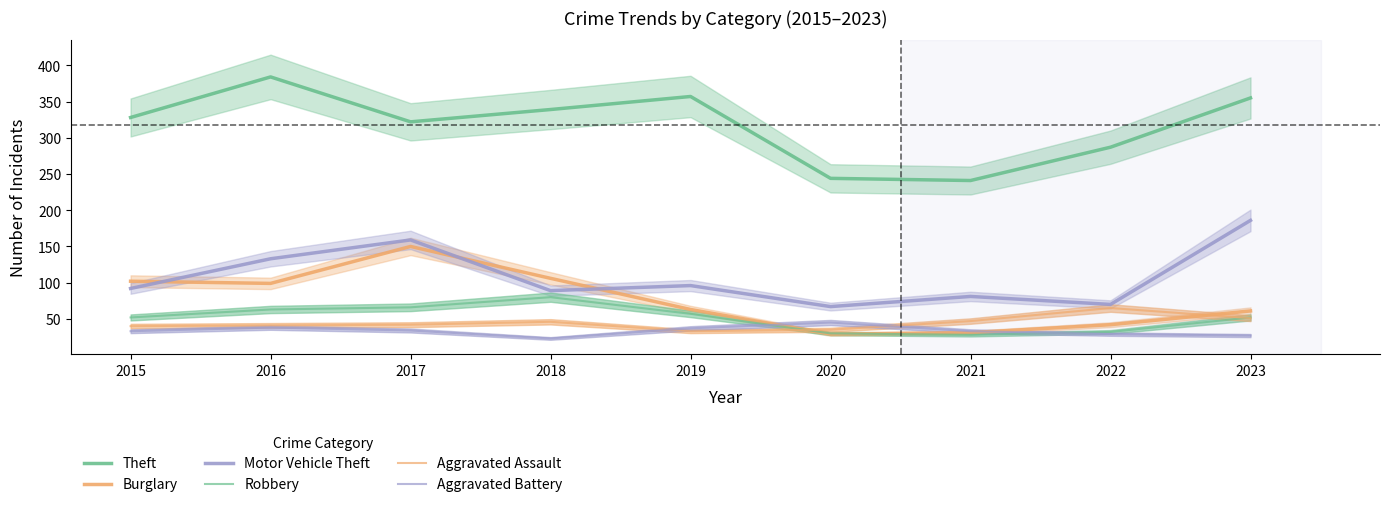

How many interior local valleys does the Aggravated Assault series have?

1